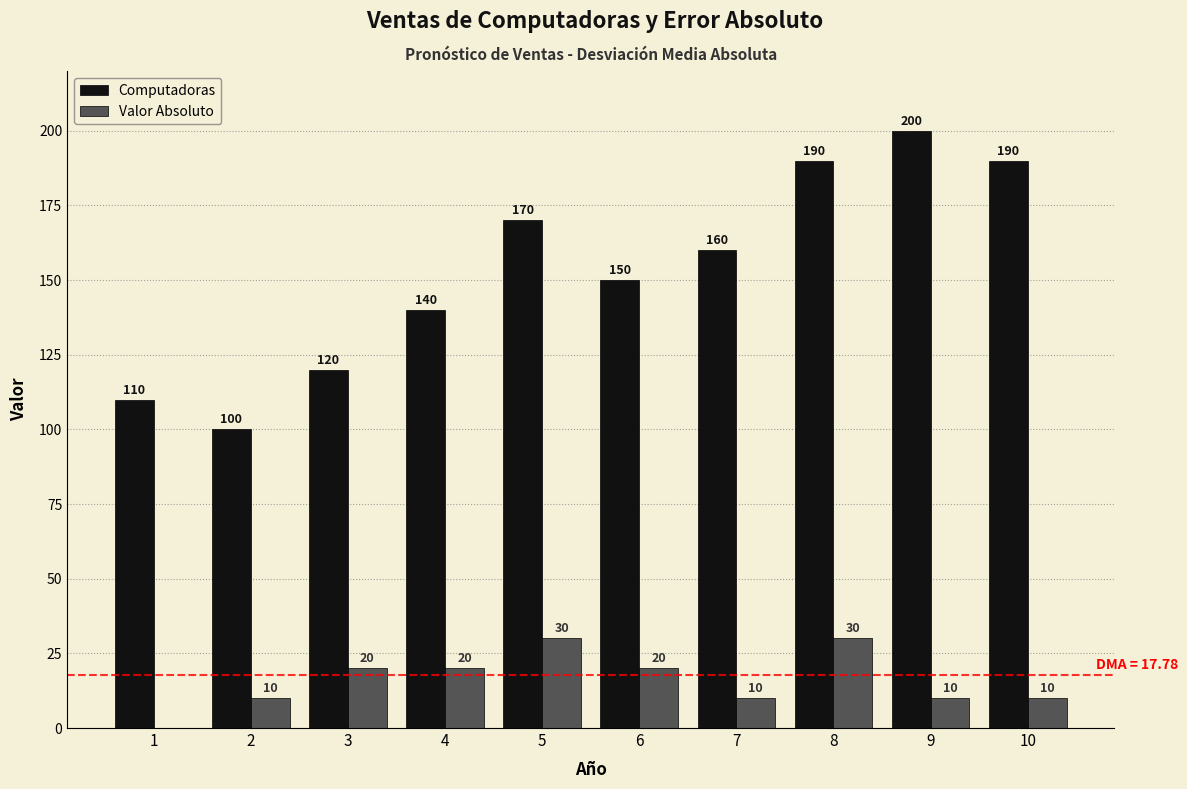

Is the value of Computadoras at 7 greater than the value of Valor Absoluto at 3?

Yes